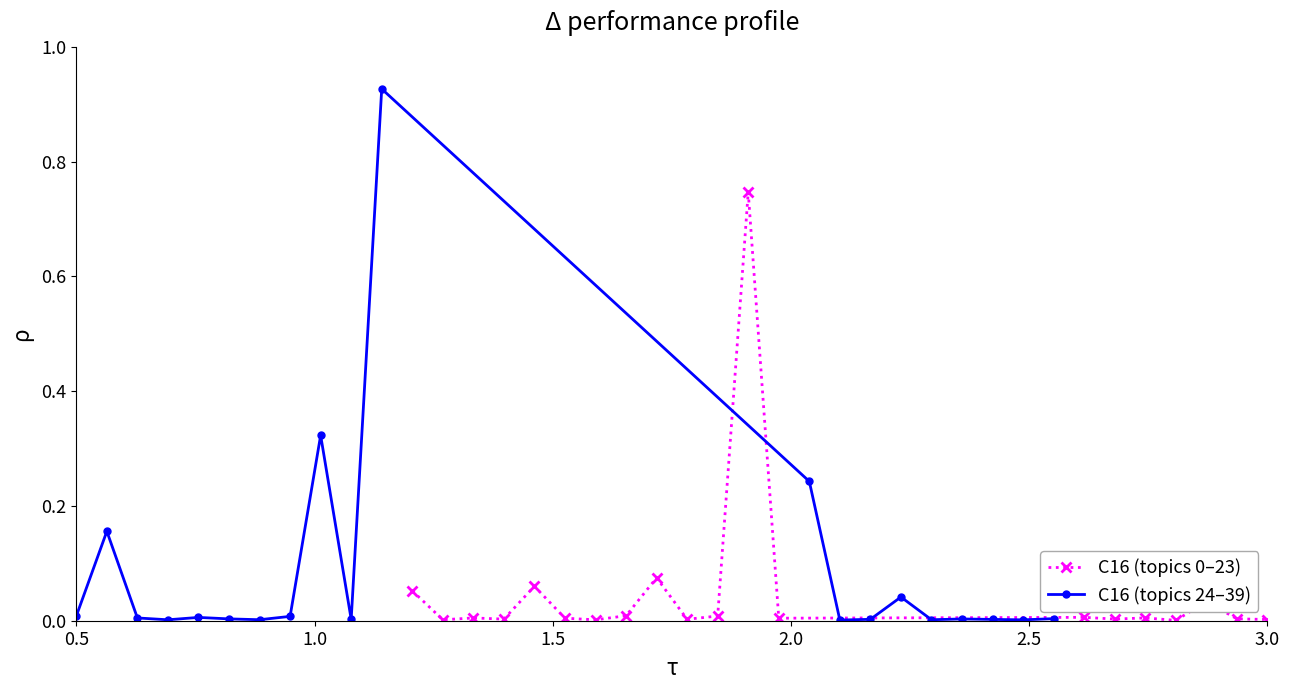

True or false: C16 (topics 0–23) has more than 0 points higher than both neighbors.

True